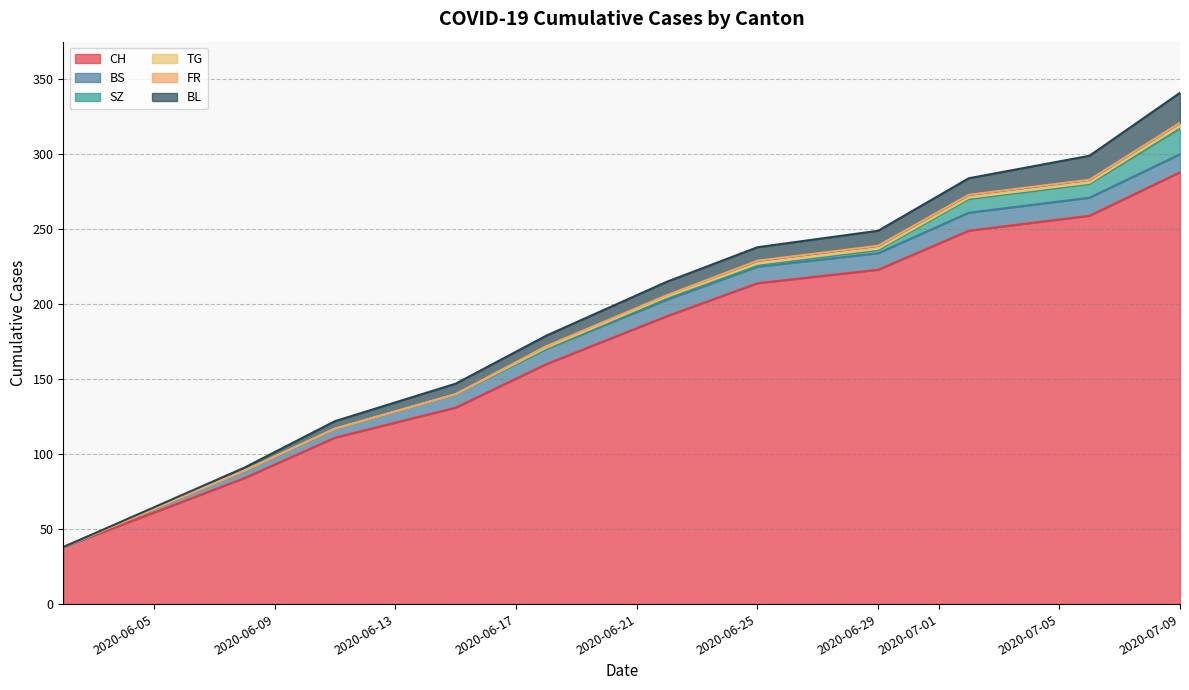

What is the label of the 3rd point from the left?

2020-06-11